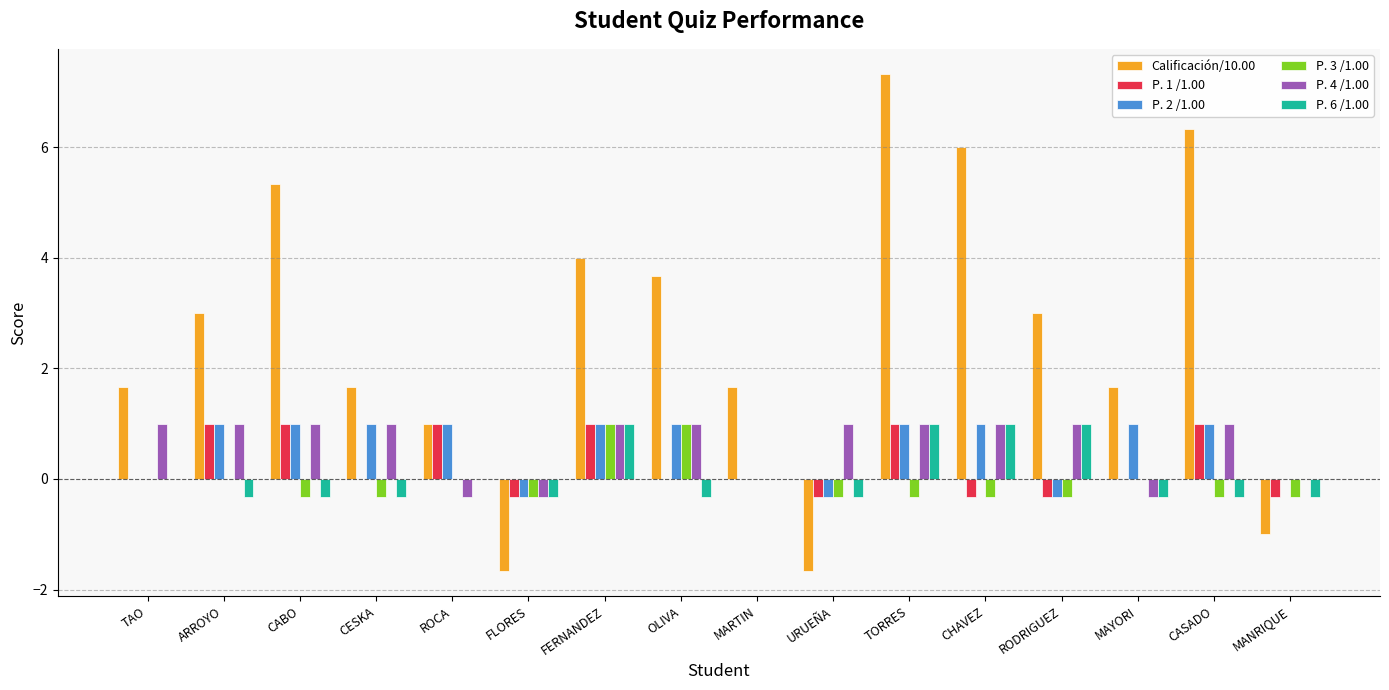

Read the Calificación/10.00 value at FLORES.

-1.7